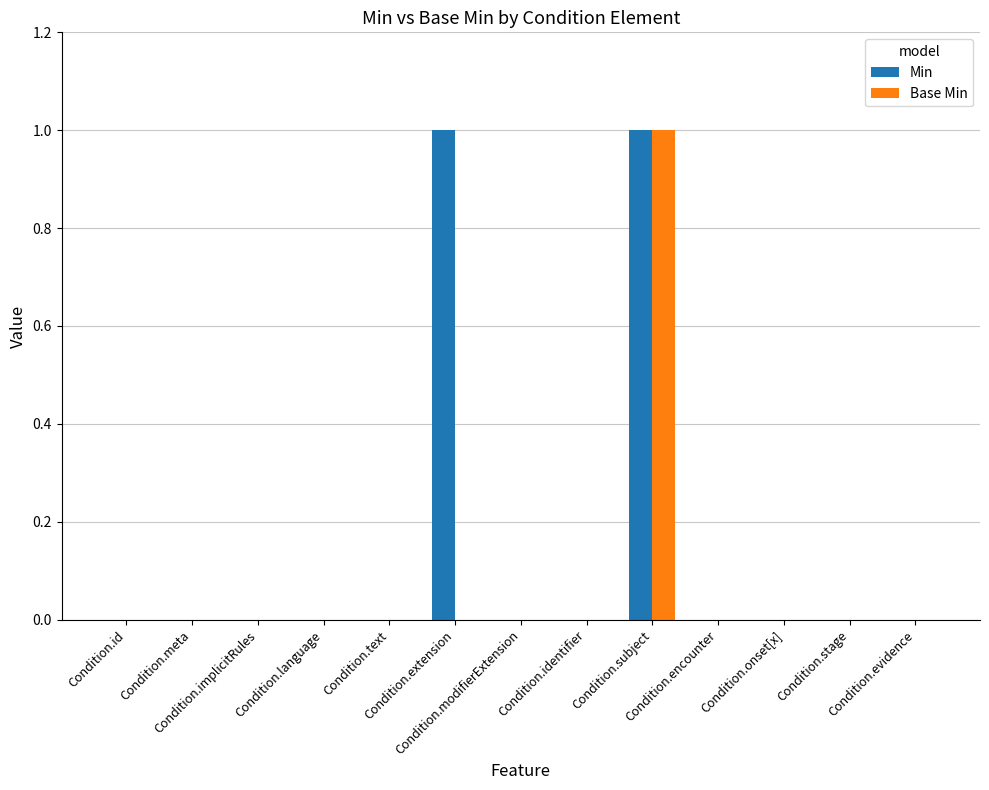

What is the maximum value shown in the chart?

1